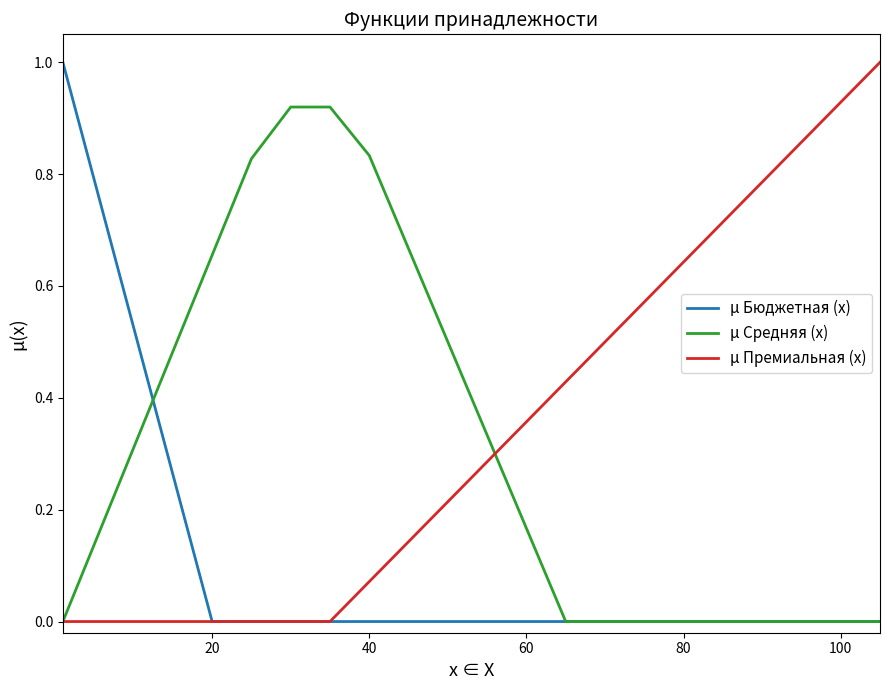

List the series in order of their overall mean, lowest first.

µ Бюджетная (x), µ Средняя (x), µ Премиальная (x)